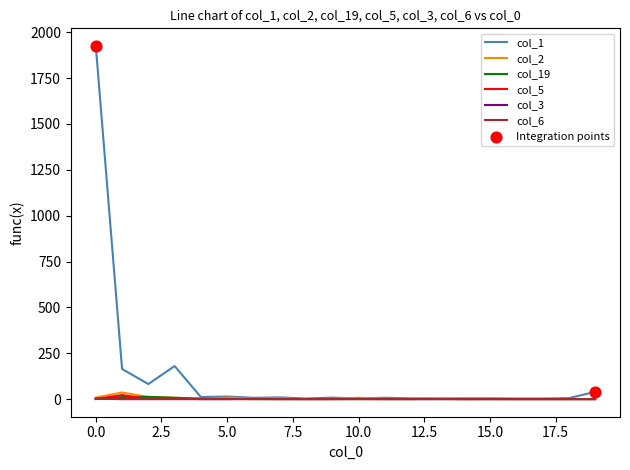

At how many categories does at least one series exceed 657?

1